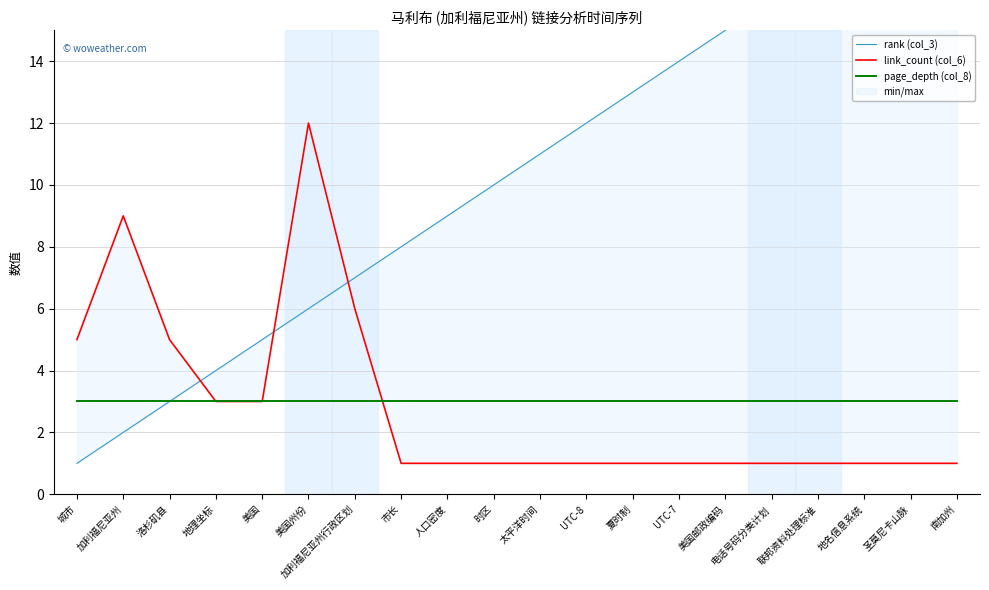

List the labels in order of page_depth (col_8) value, largest first.

城市, 加利福尼亚州, 洛杉矶县, 地理坐标, 美国, 美国州份, 加利福尼亚州行政区划, 市长, 人口密度, 时区, 太平洋时间, UTC-8, 夏时制, UTC-7, 美国邮政编码, 电话号码分类计划, 联邦资料处理标准, 地名信息系统, 圣莫尼卡山脉, 南加州